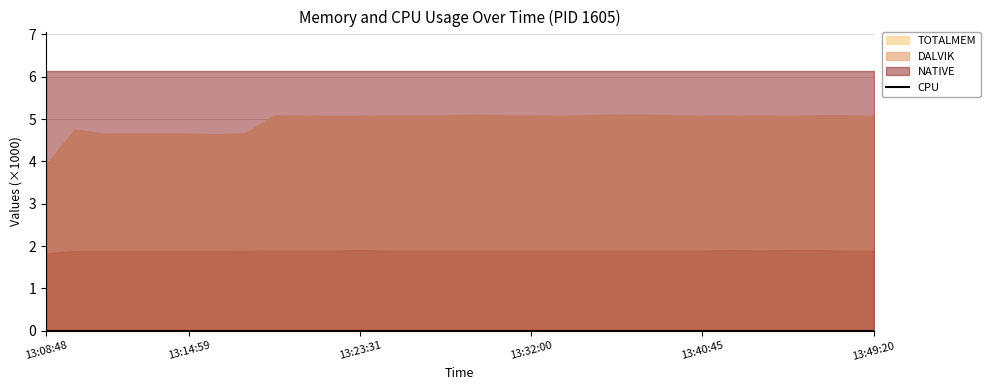

Reading right to left, list all the values displayed in this chart.

TOTALMEM: 13:49:20=5081	13:47:54=5090	13:46:27=5090	13:45:03=5081	13:43:37=5089	13:42:10=5081	13:40:45=5081	13:39:14=5089	13:37:46=5101	13:36:21=5109	13:34:54=5091	13:33:28=5081	13:32:00=5089	13:30:34=5089	13:29:09=5102	13:27:46=5088	13:26:20=5088	13:24:56=5088	13:23:31=5078	13:22:06=5074	13:20:43=5084	13:19:18=5091	13:17:50=4668	13:16:25=4639	13:14:59=4657	13:13:40=4665	13:12:28=4665	13:11:13=4656	13:09:58=4753	13:08:48=3920
DALVIK: 13:49:20=1894	13:47:54=1894	13:46:27=1910	13:45:03=1910	13:43:37=1894	13:42:10=1910	13:40:45=1894	13:39:14=1894	13:37:46=1894	13:36:21=1894	13:34:54=1894	13:33:28=1894	13:32:00=1894	13:30:34=1894	13:29:09=1894	13:27:46=1894	13:26:20=1894	13:24:56=1894	13:23:31=1910	13:22:06=1894	13:20:43=1894	13:19:18=1894	13:17:50=1885	13:16:25=1884	13:14:59=1884	13:13:40=1884	13:12:28=1884	13:11:13=1884	13:09:58=1884	13:08:48=1832
NATIVE: 13:49:20=6144	13:47:54=6144	13:46:27=6144	13:45:03=6144	13:43:37=6144	13:42:10=6144	13:40:45=6144	13:39:14=6144	13:37:46=6144	13:36:21=6144	13:34:54=6144	13:33:28=6144	13:32:00=6144	13:30:34=6144	13:29:09=6144	13:27:46=6144	13:26:20=6144	13:24:56=6144	13:23:31=6144	13:22:06=6144	13:20:43=6144	13:19:18=6144	13:17:50=6144	13:16:25=6144	13:14:59=6144	13:13:40=6144	13:12:28=6144	13:11:13=6144	13:09:58=6144	13:08:48=6144
CPU: 13:49:20=0	13:47:54=0	13:46:27=0	13:45:03=0	13:43:37=0	13:42:10=0	13:40:45=0	13:39:14=0	13:37:46=0	13:36:21=0	13:34:54=0	13:33:28=0	13:32:00=0	13:30:34=0	13:29:09=0	13:27:46=0	13:26:20=0	13:24:56=0	13:23:31=0	13:22:06=0	13:20:43=0	13:19:18=0	13:17:50=0	13:16:25=0	13:14:59=0	13:13:40=0	13:12:28=0	13:11:13=0	13:09:58=0	13:08:48=0